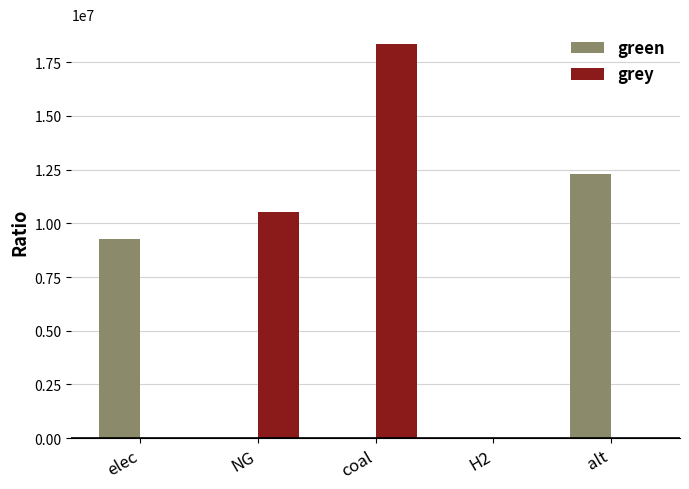

At which category is the sum across all series the highest?

coal